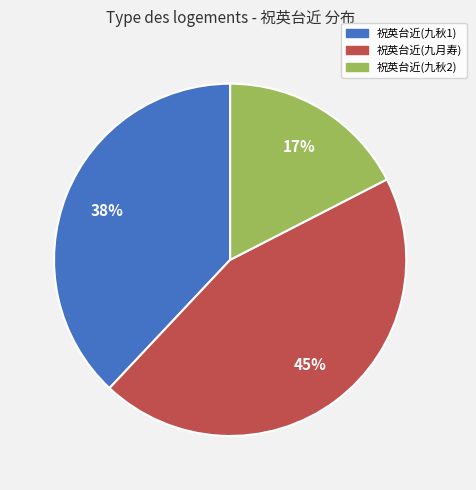

Count the number of slices in the pie.

3